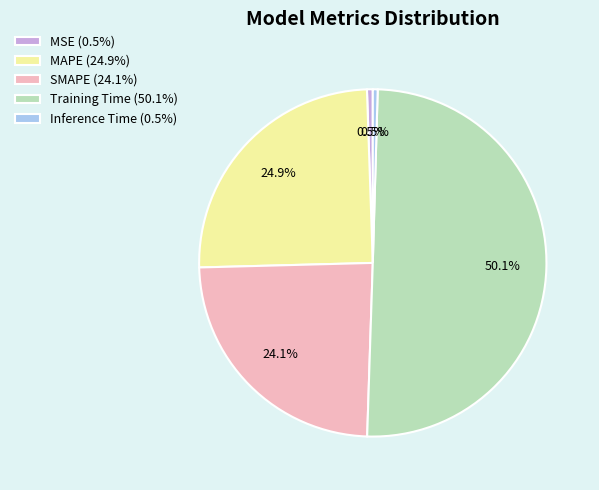

Do Inference Time (0.5%) and MAPE (24.9%) together represent more than half of the pie?

No